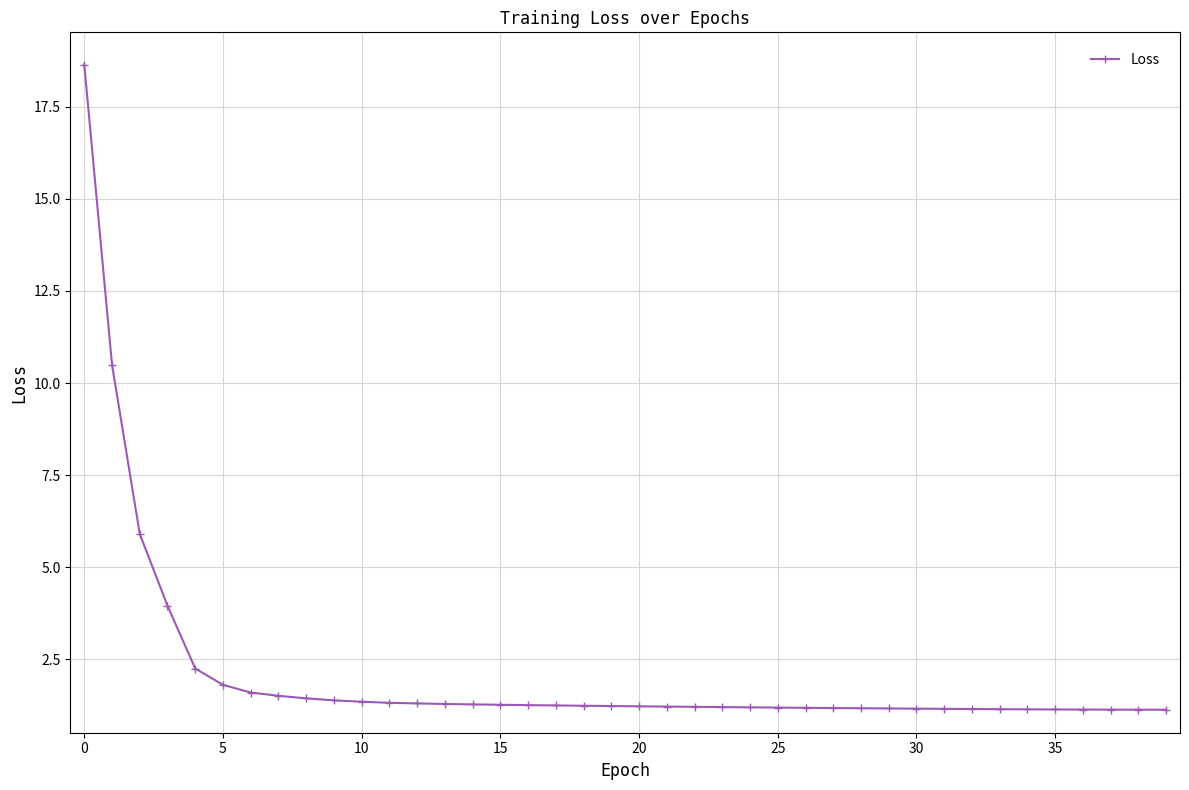

What is the smallest value displayed?

1.1